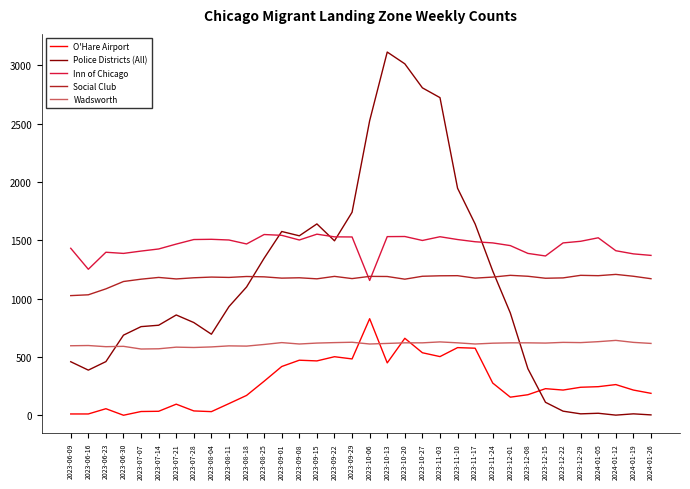

How many times do Inn of Chicago and Social Club cross each other?

2